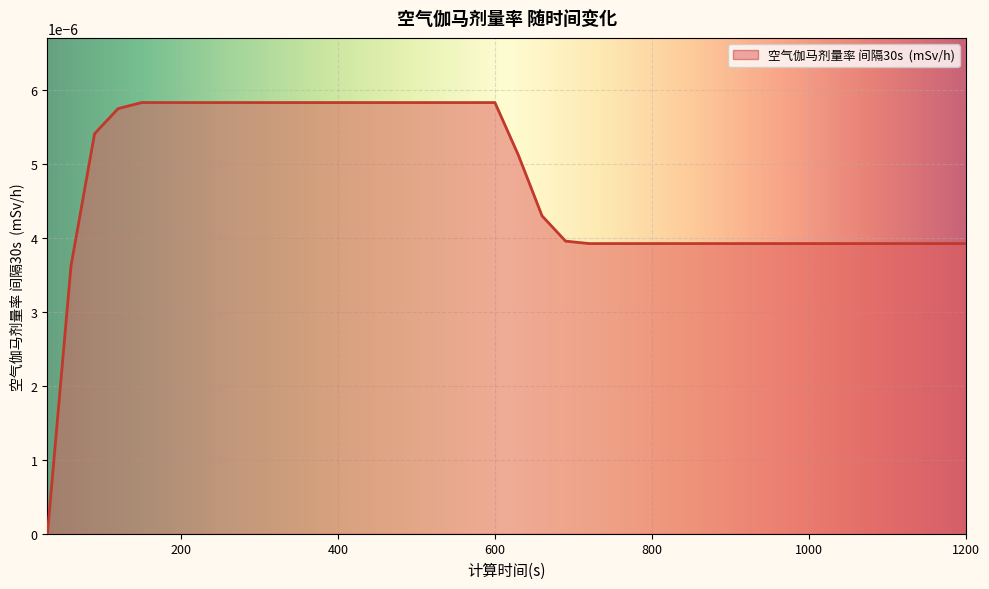

Rank the categories by value from highest to lowest.

150, 180, 210, 240, 270, 300, 330, 360, 390, 420, 450, 480, 510, 540, 570, 600, 120, 90, 630, 660, 690, 720, 750, 780, 810, 840, 870, 900, 930, 960, 990, 1020, 1050, 1080, 1110, 1140, 1170, 1200, 60, 30